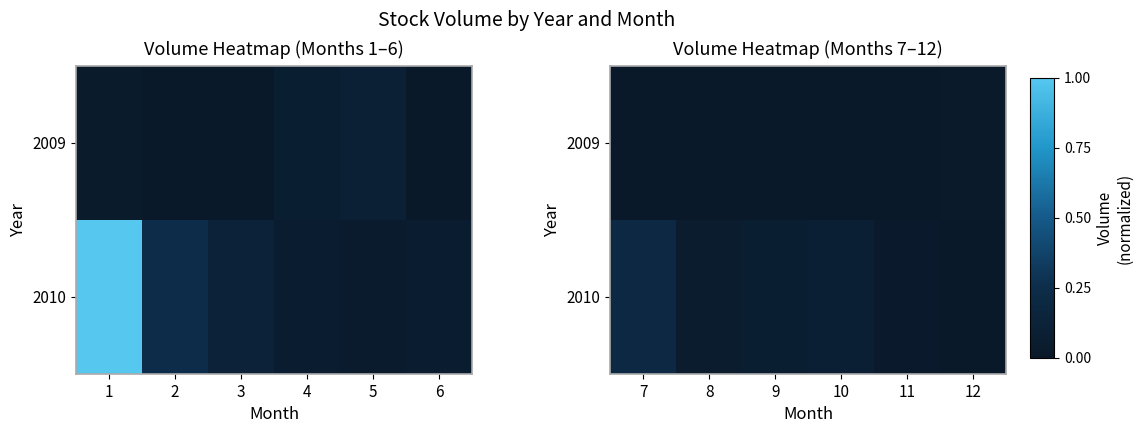

List the series in order of their peak value, highest first.

2010, 2009